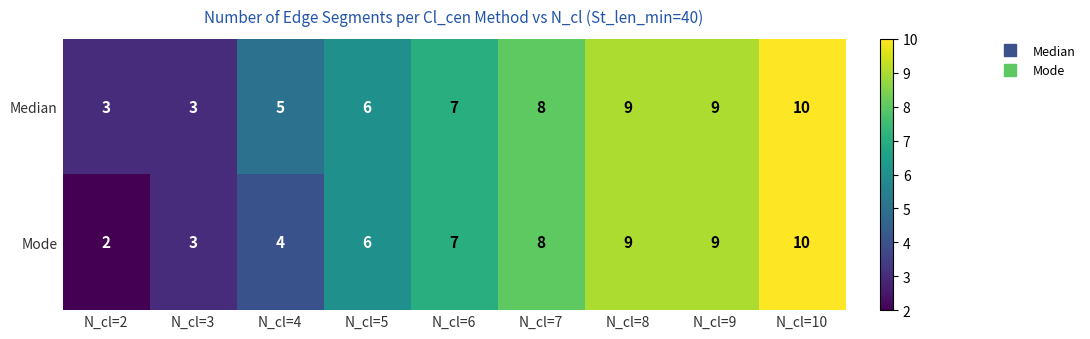

What is the smallest value displayed?

2